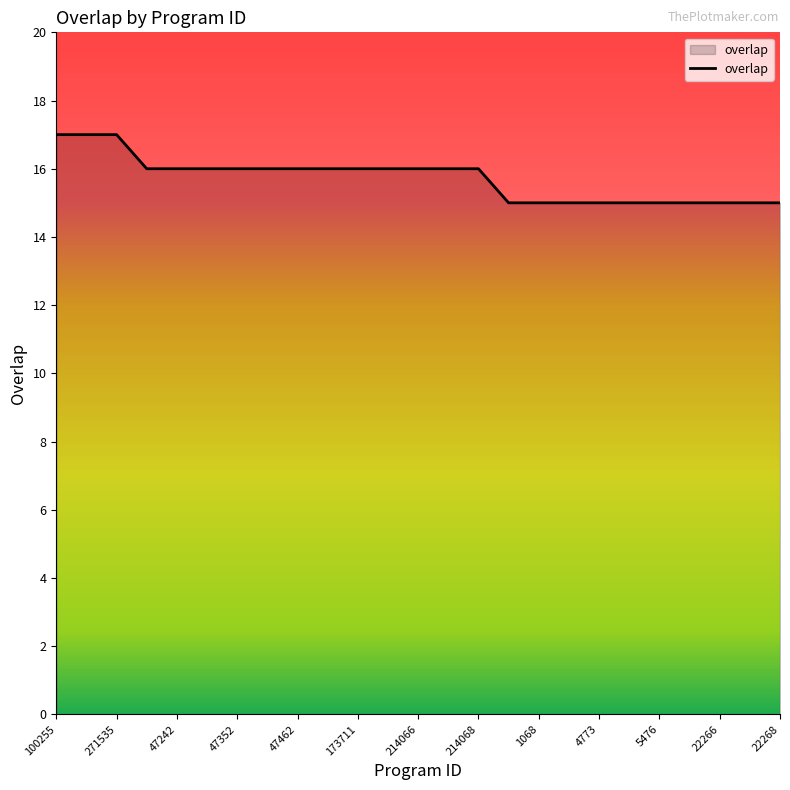

What is the average value?

16